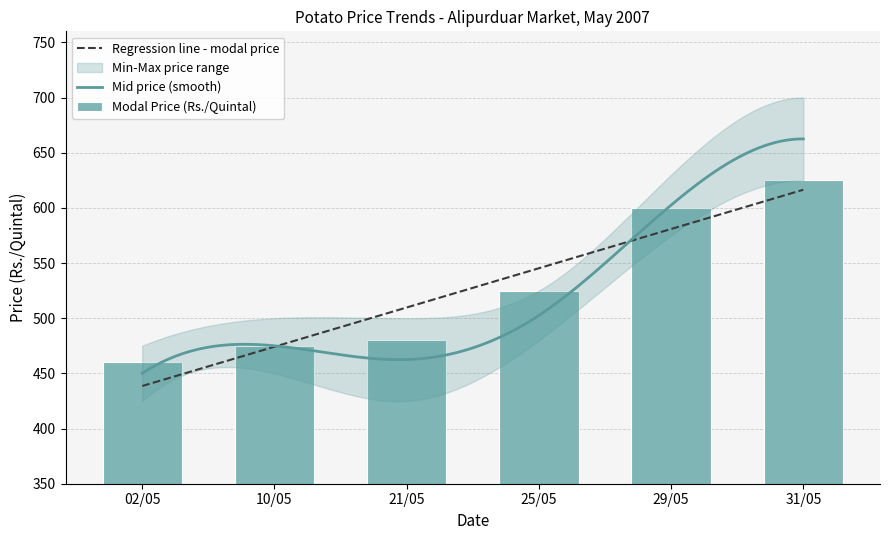

At which label does Maximum Price(Rs./Quintal) reach its peak?

31/05